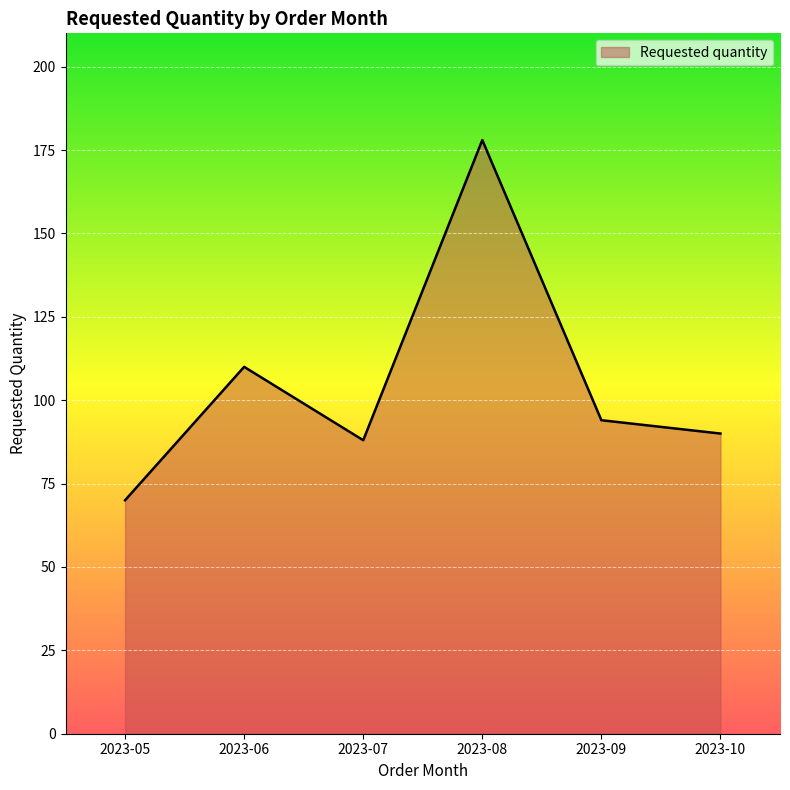

At which category does the chart reach its minimum across all series?

2023-05